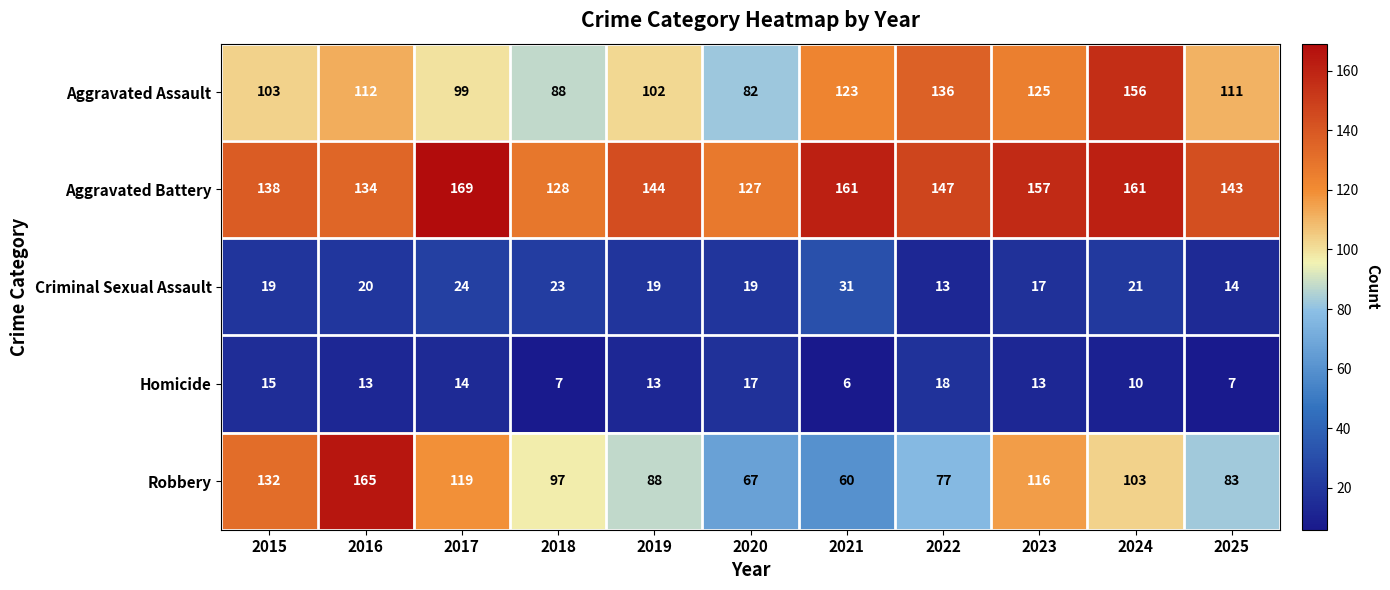

List the series in order of their peak value, lowest first.

Homicide, Criminal Sexual Assault, Aggravated Assault, Robbery, Aggravated Battery